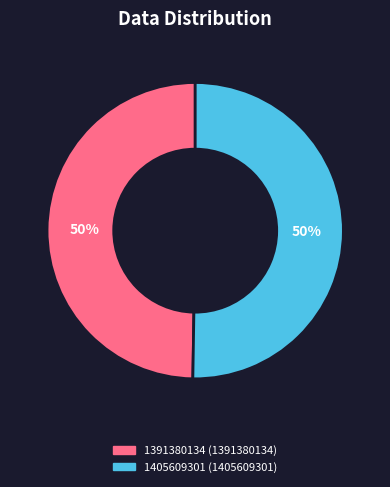

Which category accounts for the majority?

1405609301